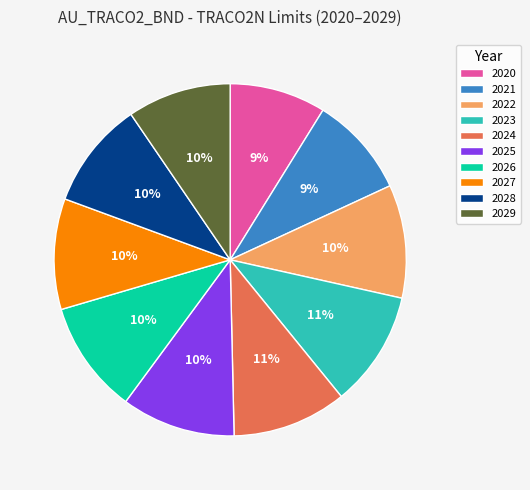

Does 2021 represent more than half of the total?

No